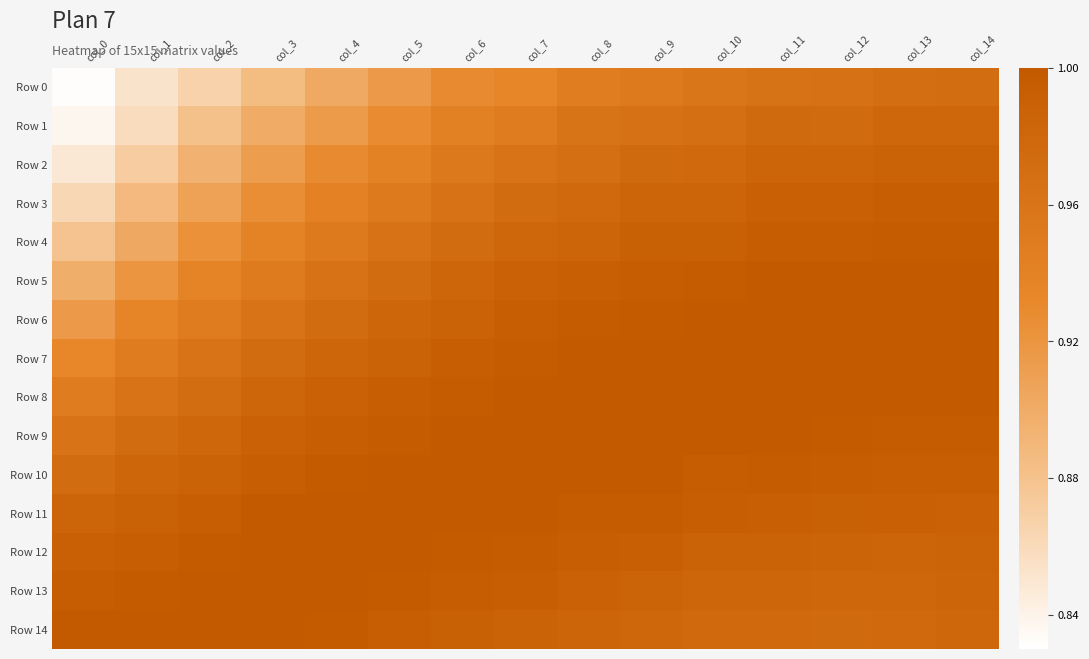

Reading left to right, transcribe all the data shown in this chart.

Row 0: col_0=0.8	col_1=0.9	col_2=0.9	col_3=0.9	col_4=0.9	col_5=0.9	col_6=0.9	col_7=0.9	col_8=0.9	col_9=1.0	col_10=1.0	col_11=1.0	col_12=1.0	col_13=1.0	col_14=1.0
Row 1: col_0=0.8	col_1=0.9	col_2=0.9	col_3=0.9	col_4=0.9	col_5=0.9	col_6=0.9	col_7=0.9	col_8=1.0	col_9=1.0	col_10=1.0	col_11=1.0	col_12=1.0	col_13=1.0	col_14=1.0
Row 2: col_0=0.8	col_1=0.9	col_2=0.9	col_3=0.9	col_4=0.9	col_5=0.9	col_6=1.0	col_7=1.0	col_8=1.0	col_9=1.0	col_10=1.0	col_11=1.0	col_12=1.0	col_13=1.0	col_14=1.0
Row 3: col_0=0.9	col_1=0.9	col_2=0.9	col_3=0.9	col_4=0.9	col_5=1.0	col_6=1.0	col_7=1.0	col_8=1.0	col_9=1.0	col_10=1.0	col_11=1.0	col_12=1.0	col_13=1.0	col_14=1.0
Row 4: col_0=0.9	col_1=0.9	col_2=0.9	col_3=0.9	col_4=1.0	col_5=1.0	col_6=1.0	col_7=1.0	col_8=1.0	col_9=1.0	col_10=1.0	col_11=1.0	col_12=1.0	col_13=1.0	col_14=1.0
Row 5: col_0=0.9	col_1=0.9	col_2=0.9	col_3=0.9	col_4=1.0	col_5=1.0	col_6=1.0	col_7=1.0	col_8=1.0	col_9=1.0	col_10=1.0	col_11=1.0	col_12=1.0	col_13=1.0	col_14=1.0
Row 6: col_0=0.9	col_1=0.9	col_2=0.9	col_3=1.0	col_4=1.0	col_5=1.0	col_6=1.0	col_7=1.0	col_8=1.0	col_9=1.0	col_10=1.0	col_11=1.0	col_12=1.0	col_13=1.0	col_14=1.0
Row 7: col_0=0.9	col_1=0.9	col_2=1.0	col_3=1.0	col_4=1.0	col_5=1.0	col_6=1.0	col_7=1.0	col_8=1.0	col_9=1.0	col_10=1.0	col_11=1.0	col_12=1.0	col_13=1.0	col_14=1.0
Row 8: col_0=0.9	col_1=1.0	col_2=1.0	col_3=1.0	col_4=1.0	col_5=1.0	col_6=1.0	col_7=1.0	col_8=1.0	col_9=1.0	col_10=1.0	col_11=1.0	col_12=1.0	col_13=1.0	col_14=1.0
Row 9: col_0=1.0	col_1=1.0	col_2=1.0	col_3=1.0	col_4=1.0	col_5=1.0	col_6=1.0	col_7=1.0	col_8=1.0	col_9=1.0	col_10=1.0	col_11=1.0	col_12=1.0	col_13=1.0	col_14=1.0
Row 10: col_0=1.0	col_1=1.0	col_2=1.0	col_3=1.0	col_4=1.0	col_5=1.0	col_6=1.0	col_7=1.0	col_8=1.0	col_9=1.0	col_10=1.0	col_11=1.0	col_12=1.0	col_13=1.0	col_14=1.0
Row 11: col_0=1.0	col_1=1.0	col_2=1.0	col_3=1.0	col_4=1.0	col_5=1.0	col_6=1.0	col_7=1.0	col_8=1.0	col_9=1.0	col_10=1.0	col_11=1.0	col_12=1.0	col_13=1.0	col_14=1.0
Row 12: col_0=1.0	col_1=1.0	col_2=1.0	col_3=1.0	col_4=1.0	col_5=1.0	col_6=1.0	col_7=1.0	col_8=1.0	col_9=1.0	col_10=1.0	col_11=1.0	col_12=1.0	col_13=1.0	col_14=1.0
Row 13: col_0=1.0	col_1=1.0	col_2=1.0	col_3=1.0	col_4=1.0	col_5=1.0	col_6=1.0	col_7=1.0	col_8=1.0	col_9=1.0	col_10=1.0	col_11=1.0	col_12=1.0	col_13=1.0	col_14=1.0
Row 14: col_0=1.0	col_1=1.0	col_2=1.0	col_3=1.0	col_4=1.0	col_5=1.0	col_6=1.0	col_7=1.0	col_8=1.0	col_9=1.0	col_10=1.0	col_11=1.0	col_12=1.0	col_13=1.0	col_14=1.0